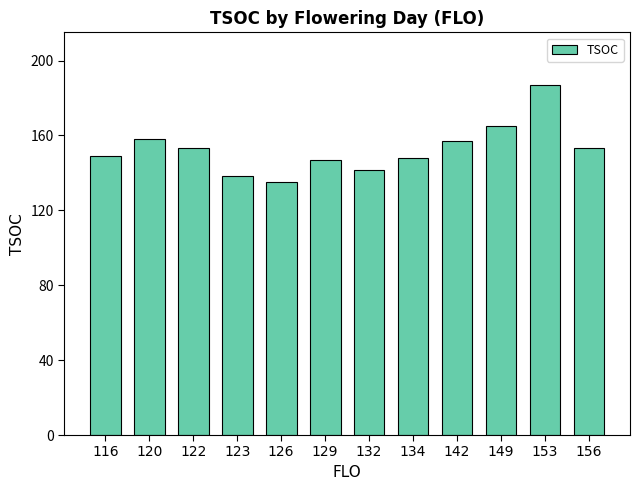

The chart shows a value of 237.0 at 123. True or false?

False